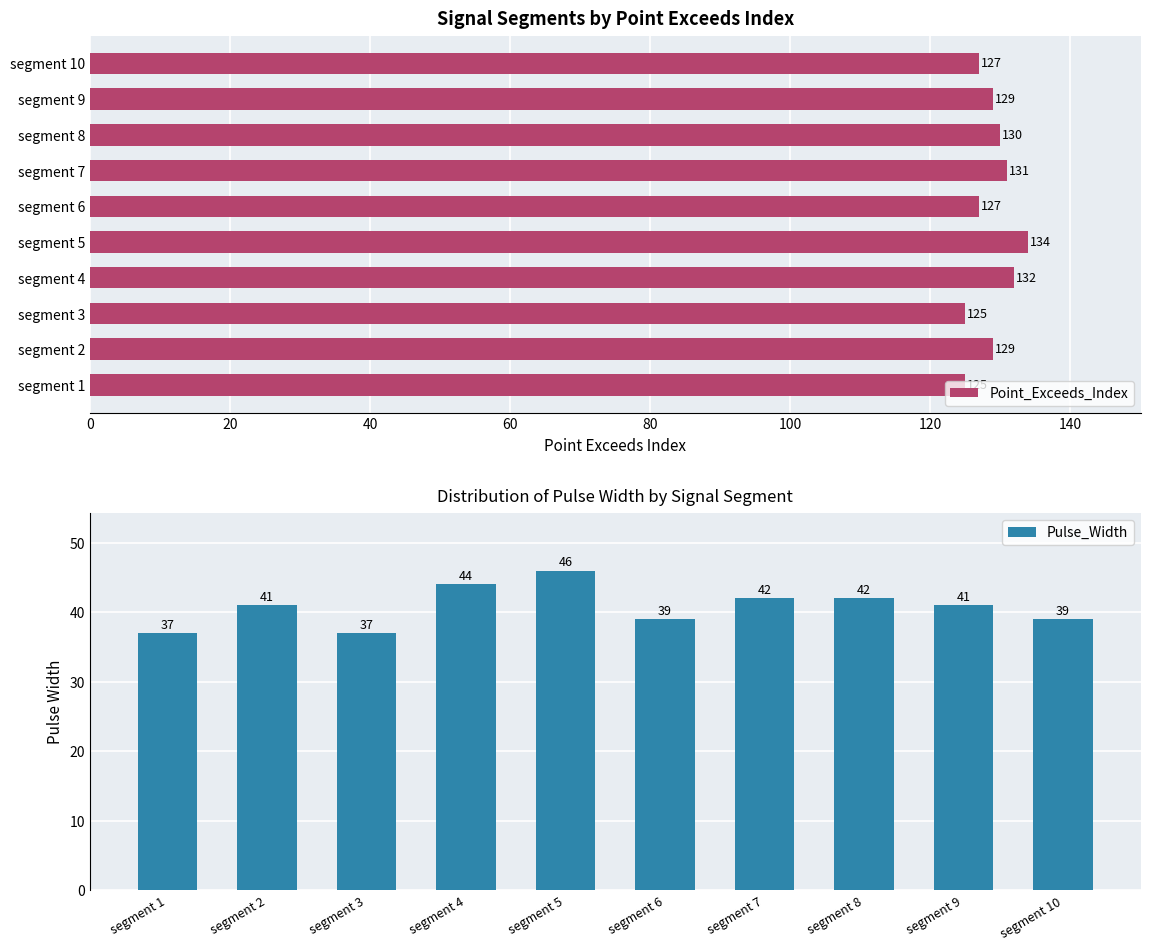

What is the sum of all Point_Exceeds_Index values?

1289